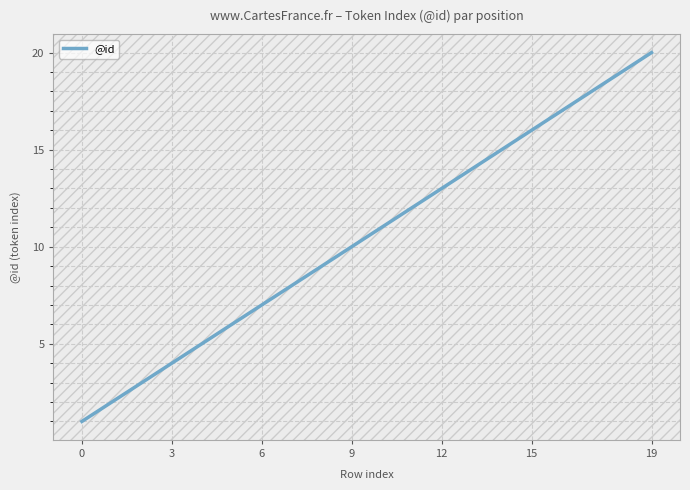

What is the greatest value displayed?

20